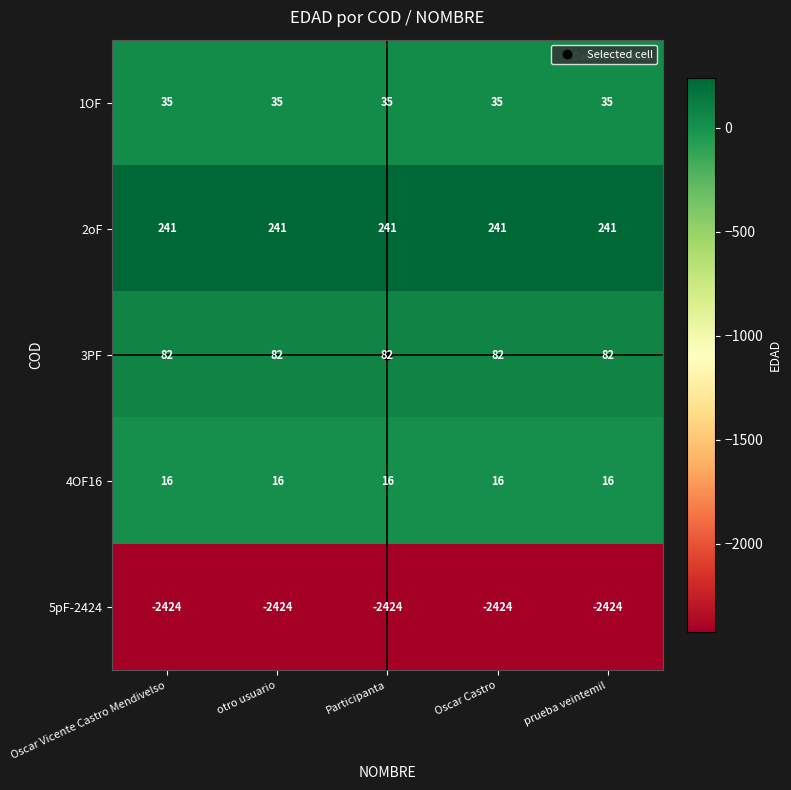

The 4OF16 series shows 24 at otro usuario. True or false?

False